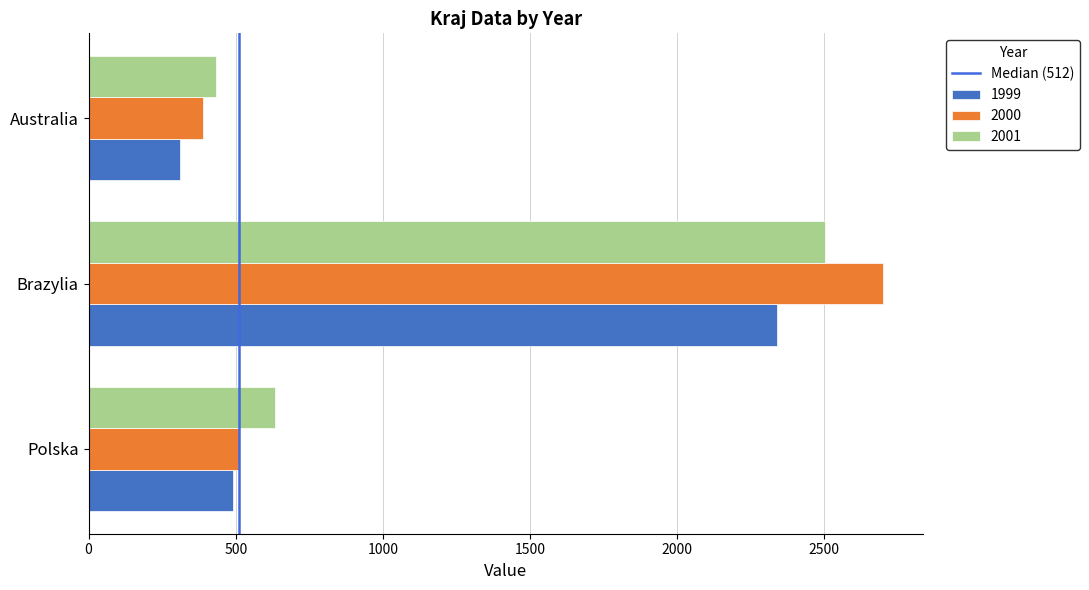

Rank the series by their maximum value, from lowest to highest.

1999, 2001, 2000